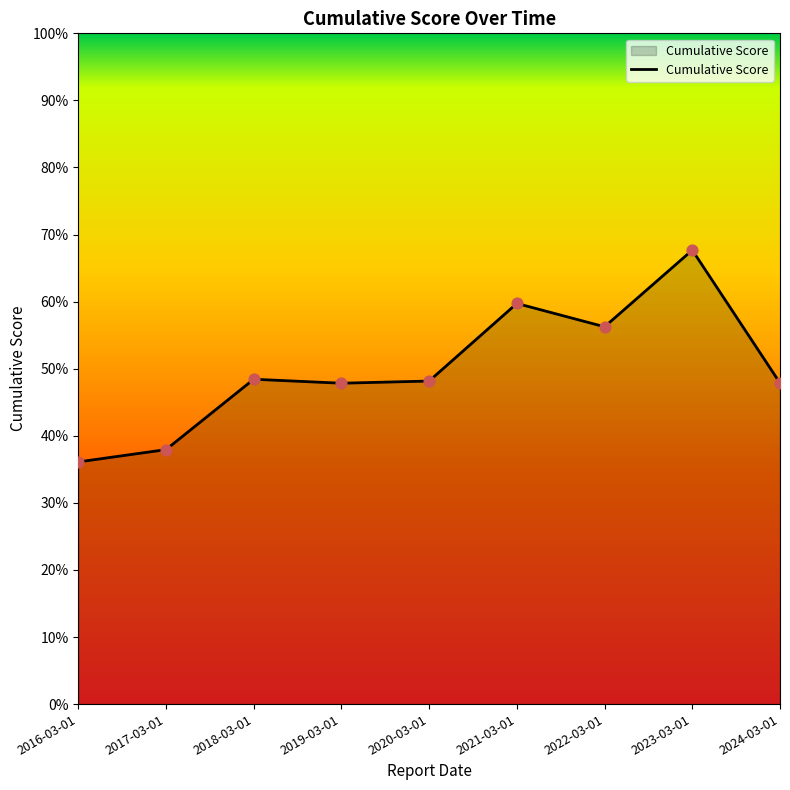

What is the ratio of the value at 2022-03-01 to the value at 2016-03-01?

1.6